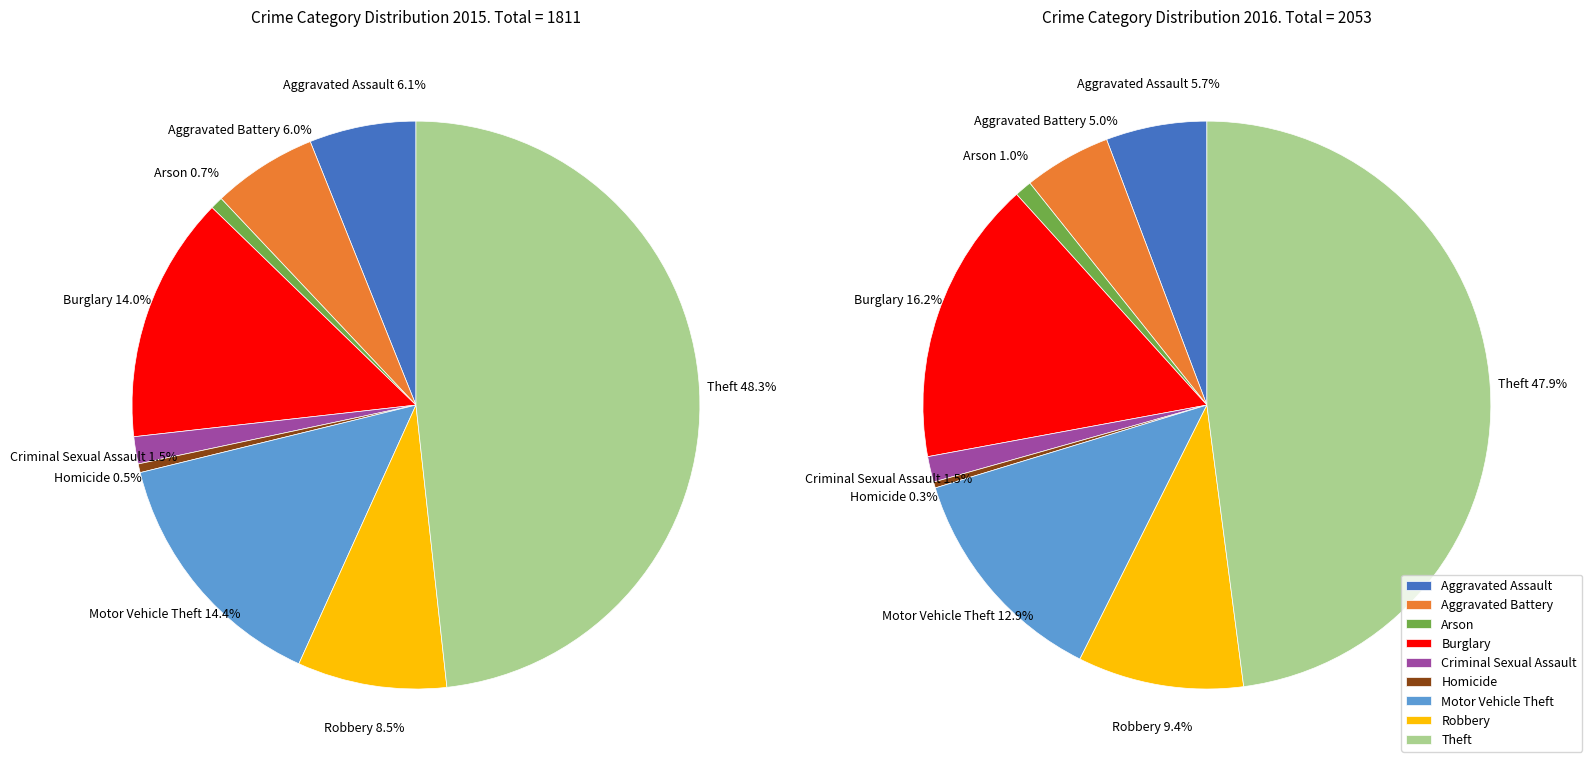

Does Criminal Sexual Assault account for over 50% of the chart?

No